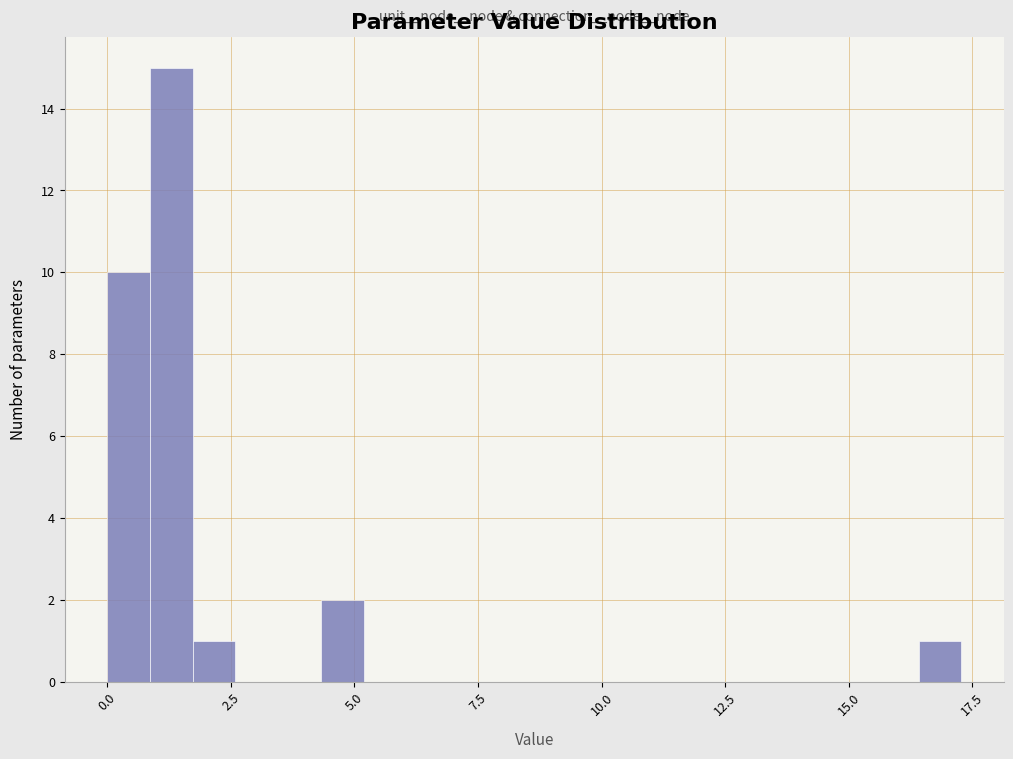

Read against the x-axis, roughly where is the centre of the tallest bar?

1.5